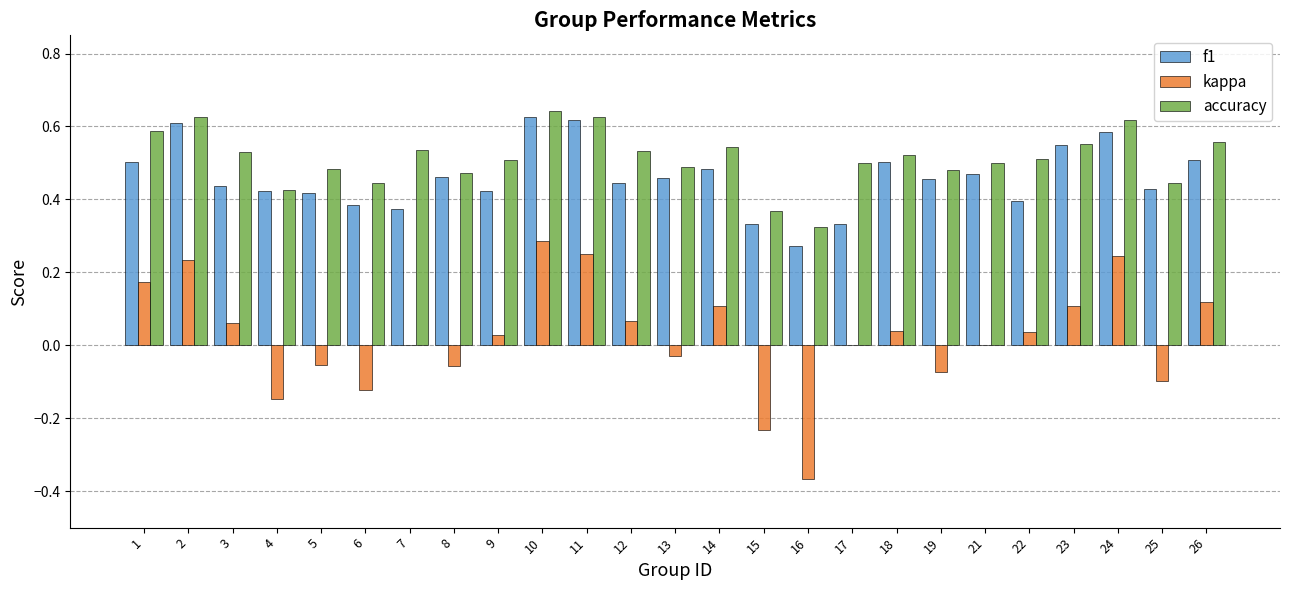

The value of accuracy at 4 is 0.6. True or false?

False